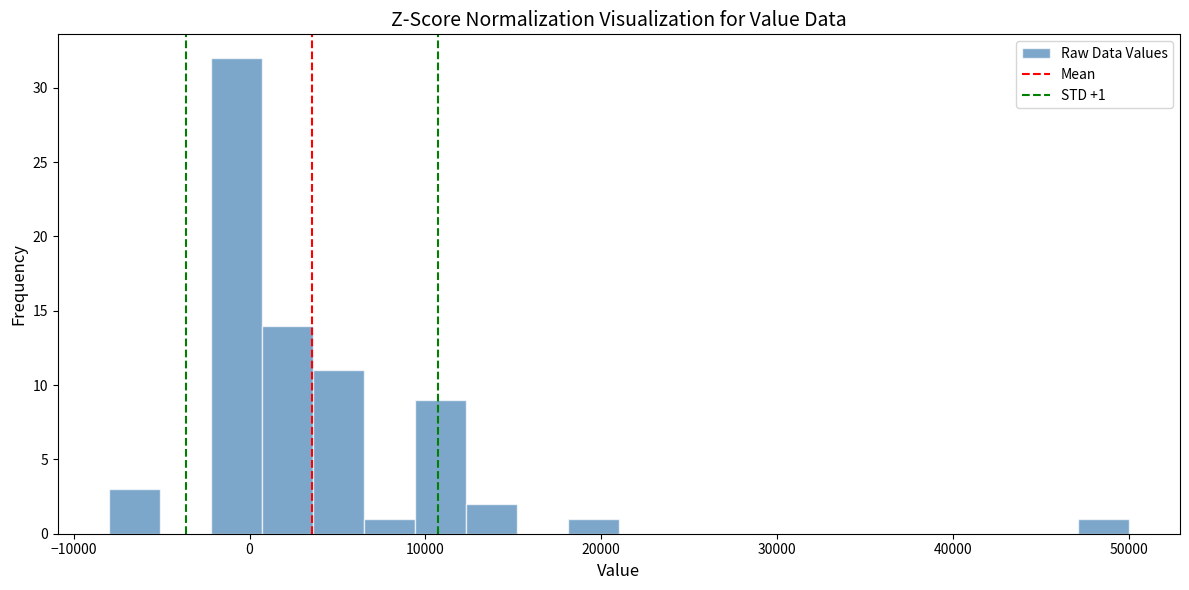

Read against the x-axis, roughly where is the centre of the tallest bar?

-1000